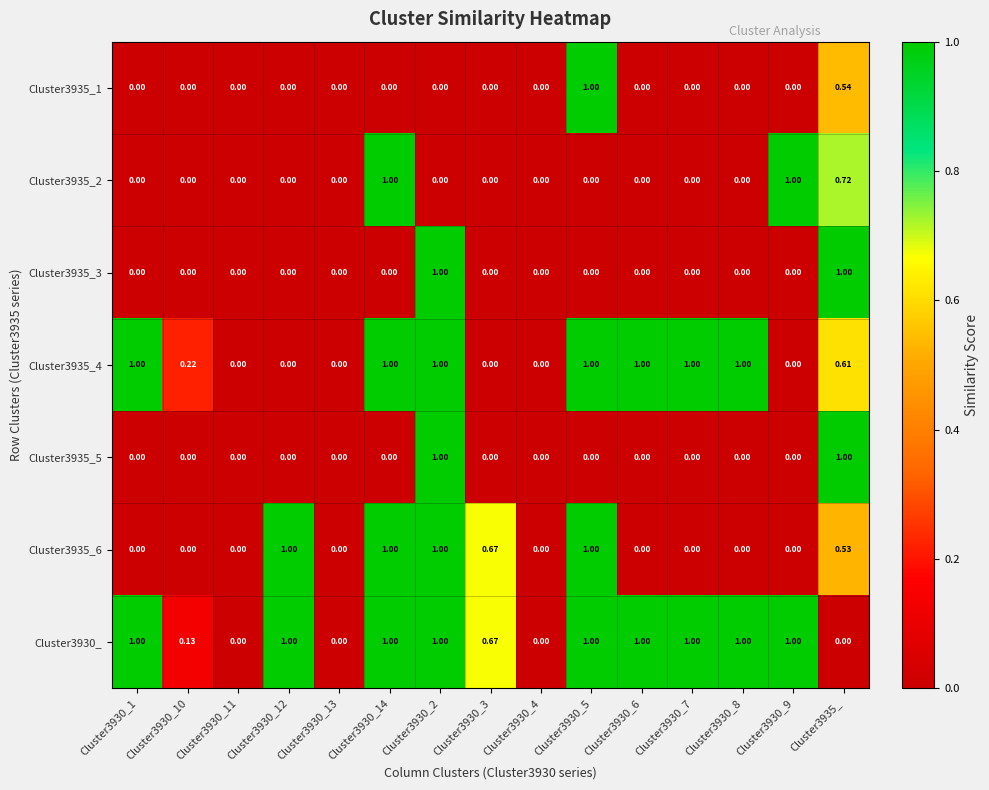

How many distinct data groups are displayed?

7